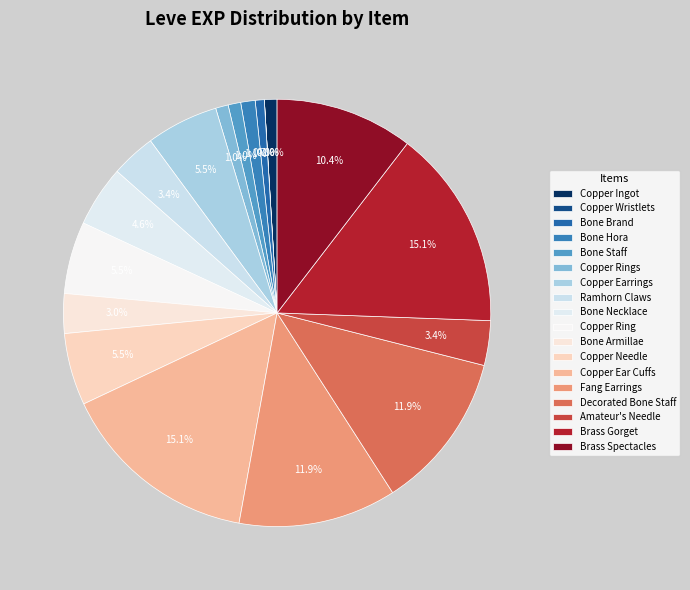

Does Bone Necklace account for over 50% of the chart?

No